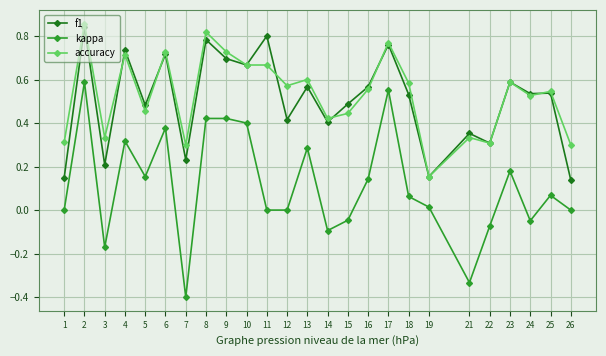

Is it true that f1 equals 0.2 at 8?

False